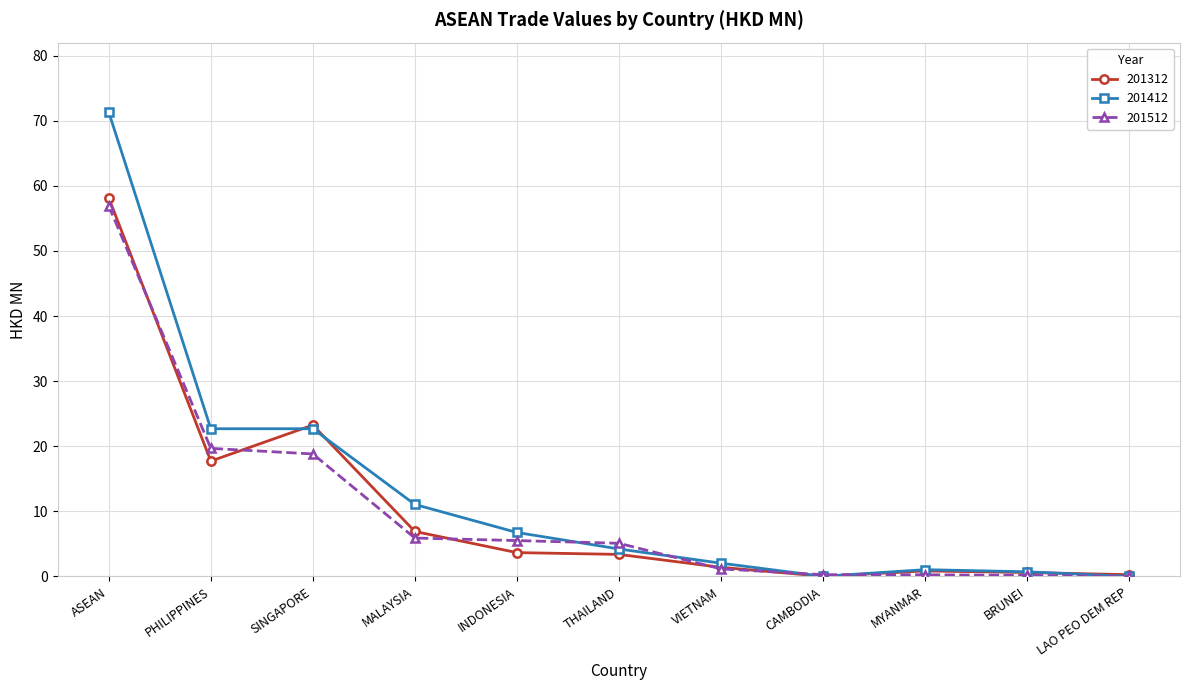

Between SINGAPORE and LAO PEO DEM REP, which series saw the biggest shift?

201312